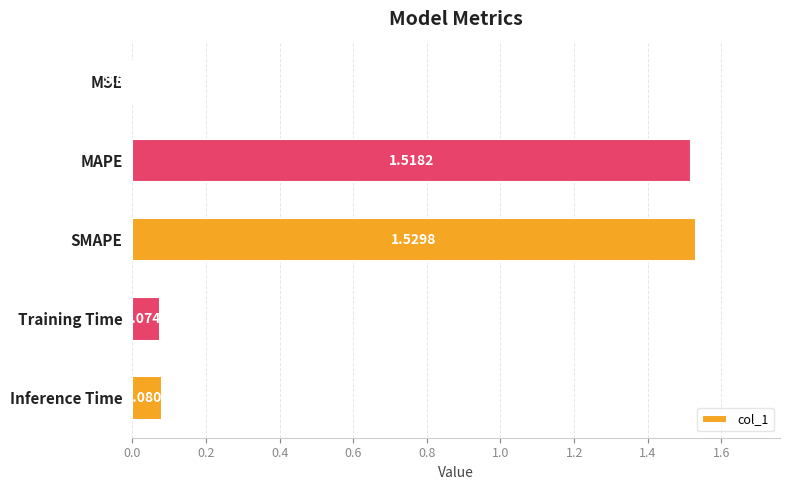

What is the sum of the values at Training Time and SMAPE?

1.6